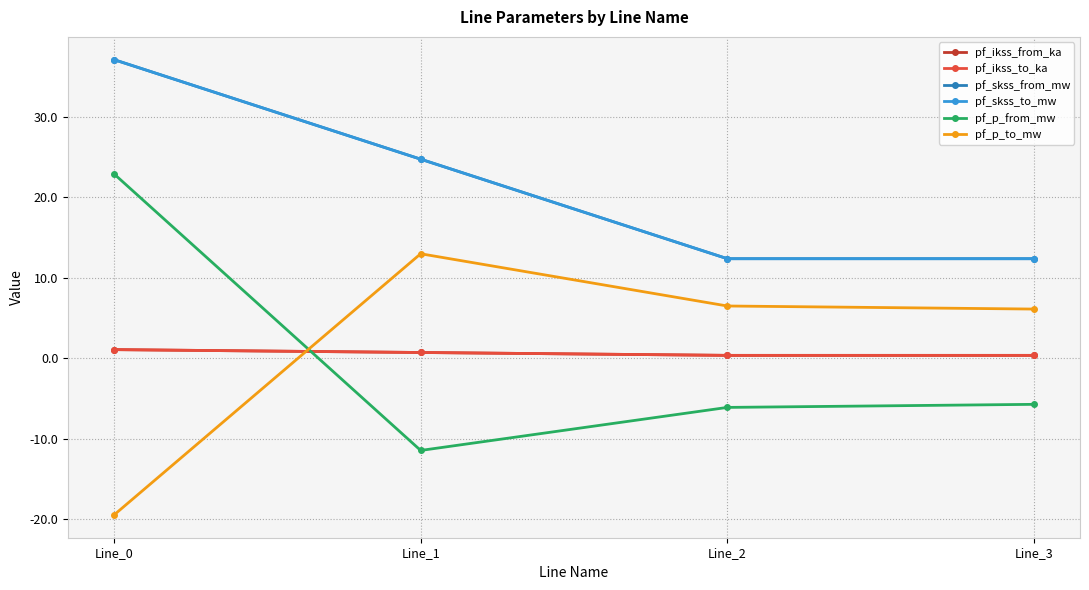

Is this an area chart (filled region under the line)?

No